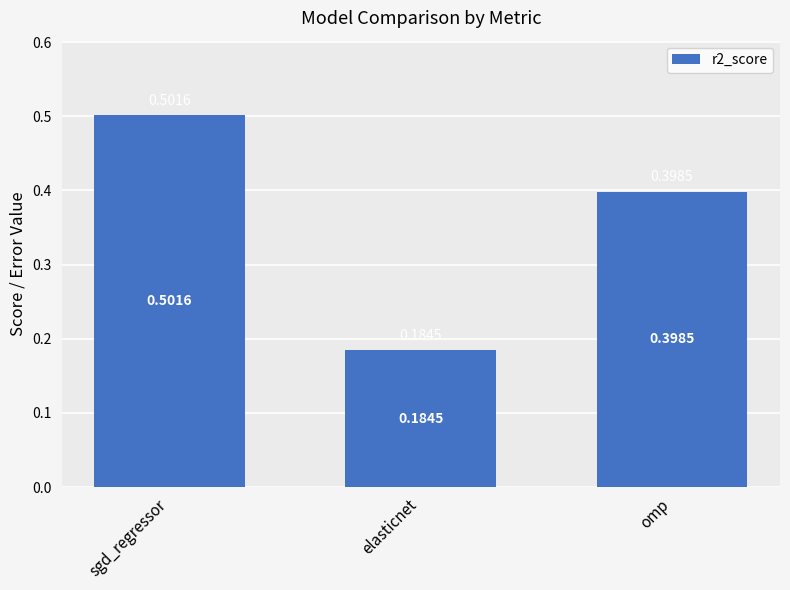

What is the sum of all values?

1.1